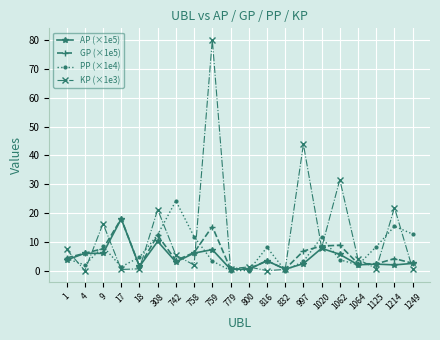

Which series ends up on top after the final intersection of PP (×1e4) and KP (×1e3)?

PP (×1e4)